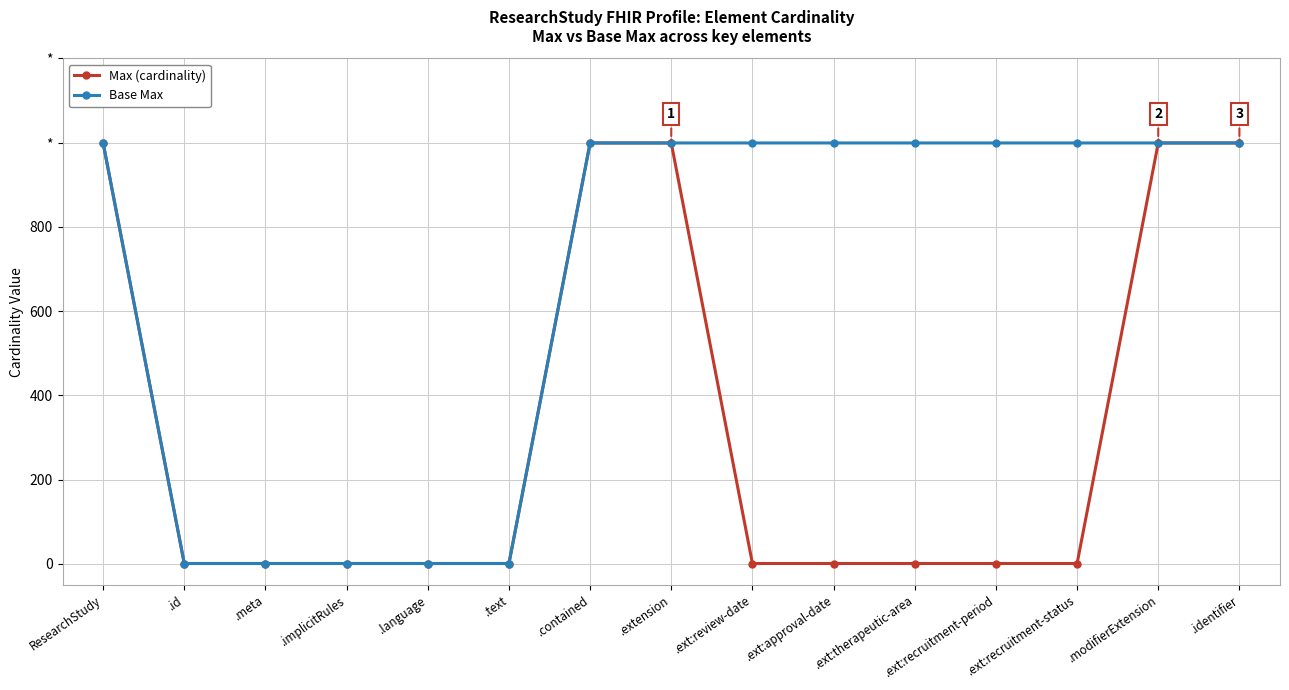

Where is Max (cardinality) nearest to the value 500?

ResearchStudy